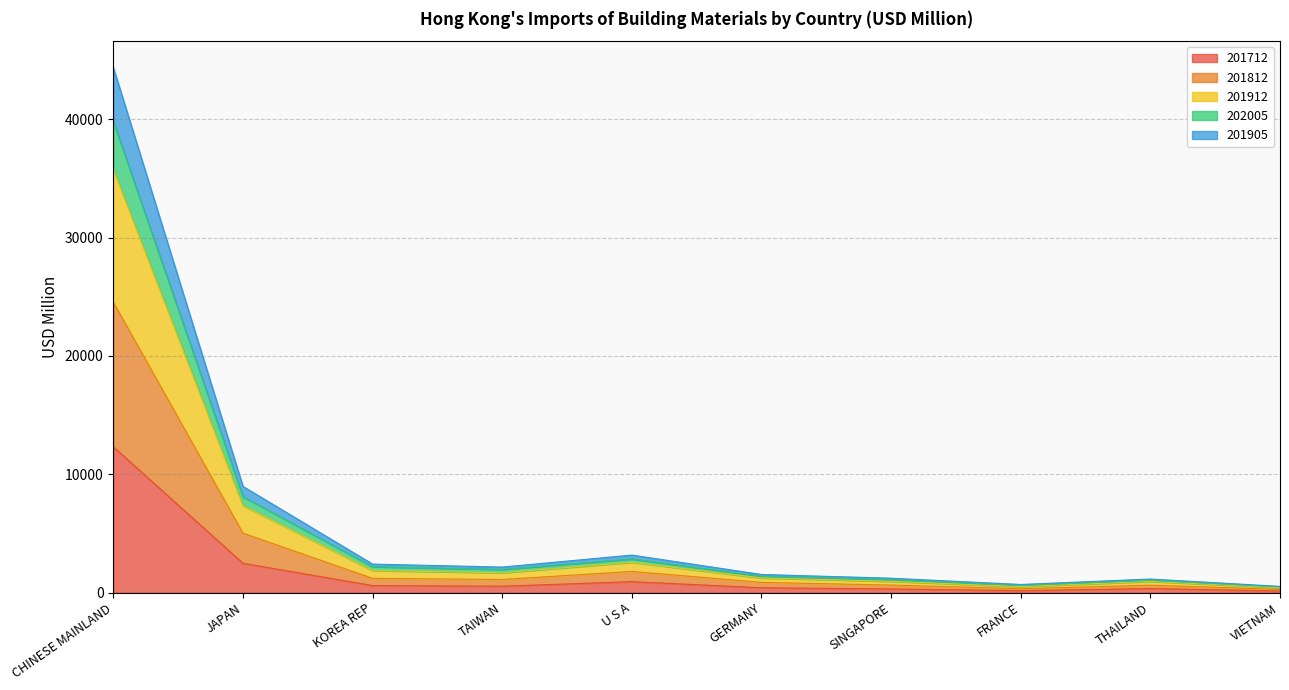

What is the highest value of the 201712 series?

12317.9